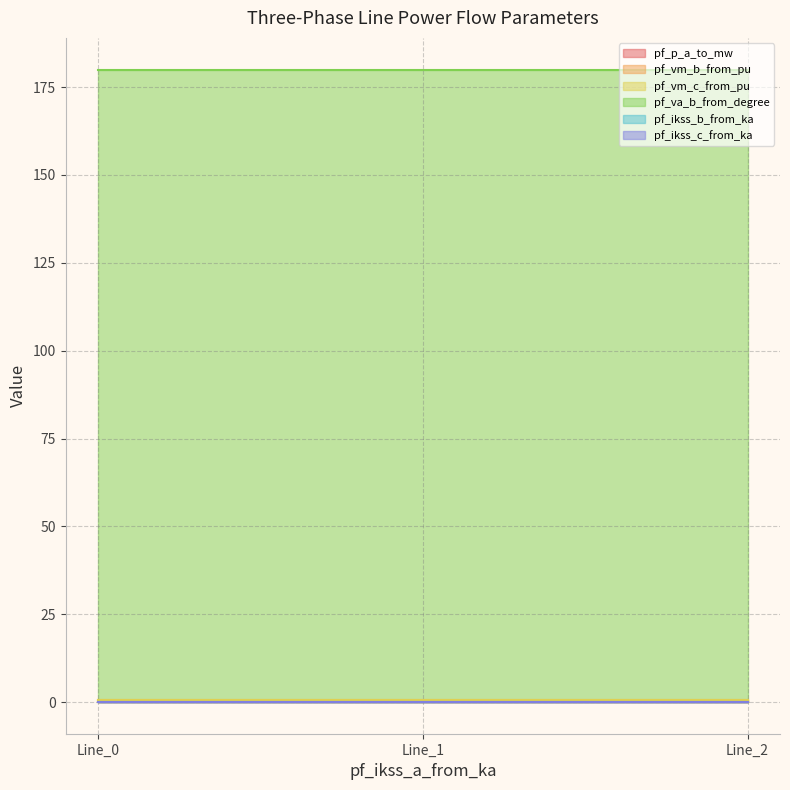

Reading left to right, list all the values displayed in this chart.

pf_p_a_to_mw: 0.0	0.0	0.0
pf_vm_b_from_pu: 0.5	0.5	0.5
pf_vm_c_from_pu: 0.5	0.5	0.5
pf_va_b_from_degree: 180.0	180.0	180.0
pf_ikss_b_from_ka: 0.0	0.0	0.0
pf_ikss_c_from_ka: 0.0	0.0	0.0